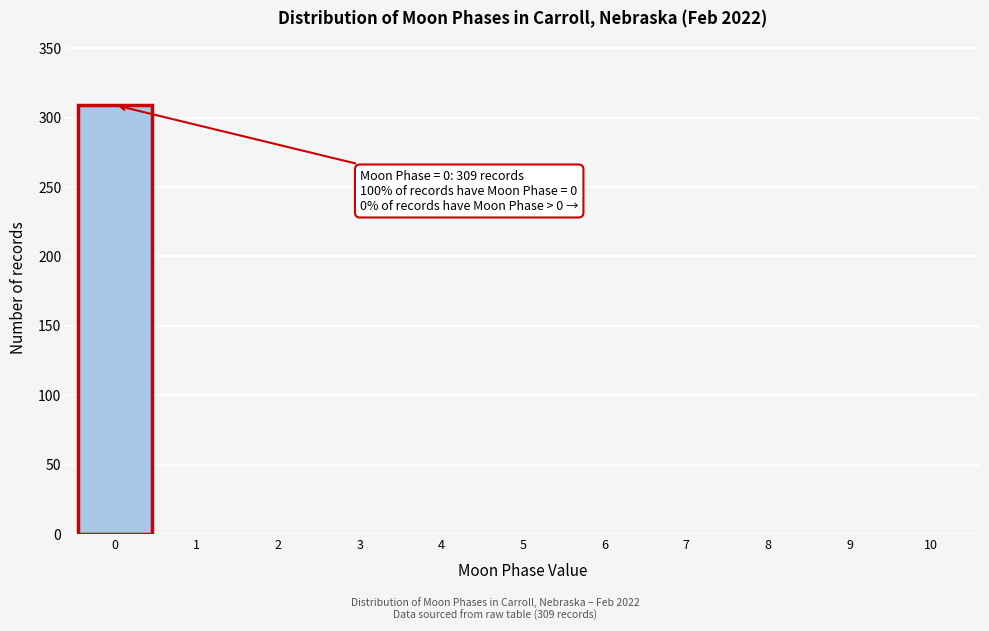

Over which range of the x-axis is the bar tallest?

-0.5 to 0.5